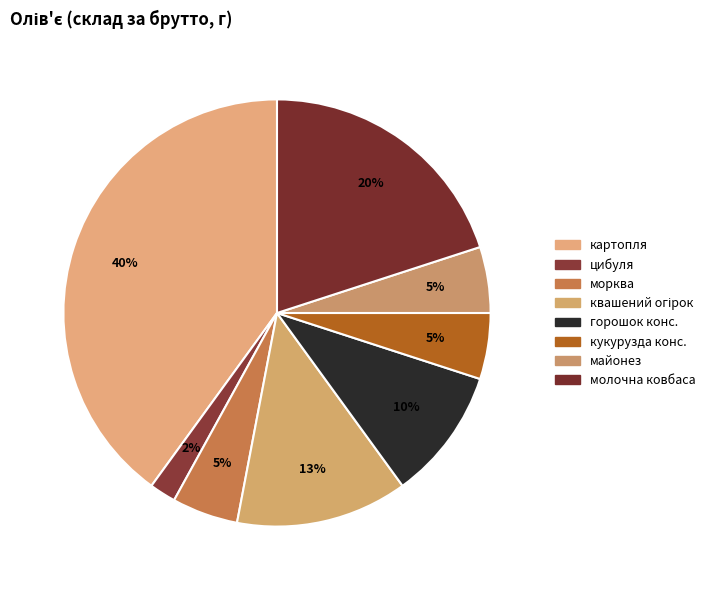

Does any single category account for the majority?

No